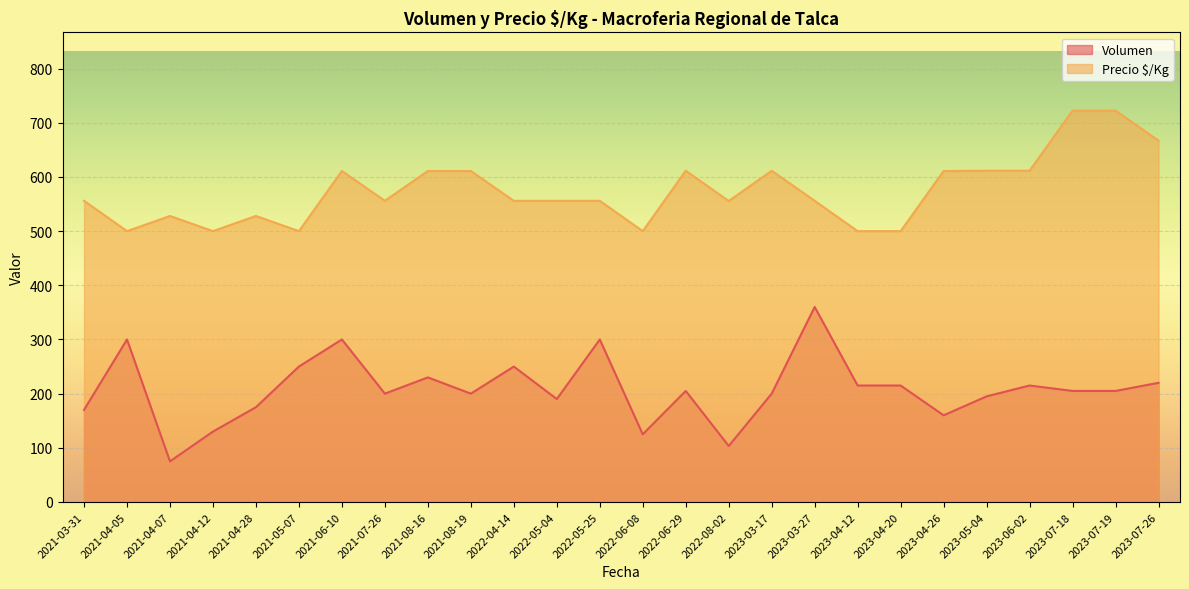

What are all the series names shown in the legend?

Volumen, Precio $/Kg